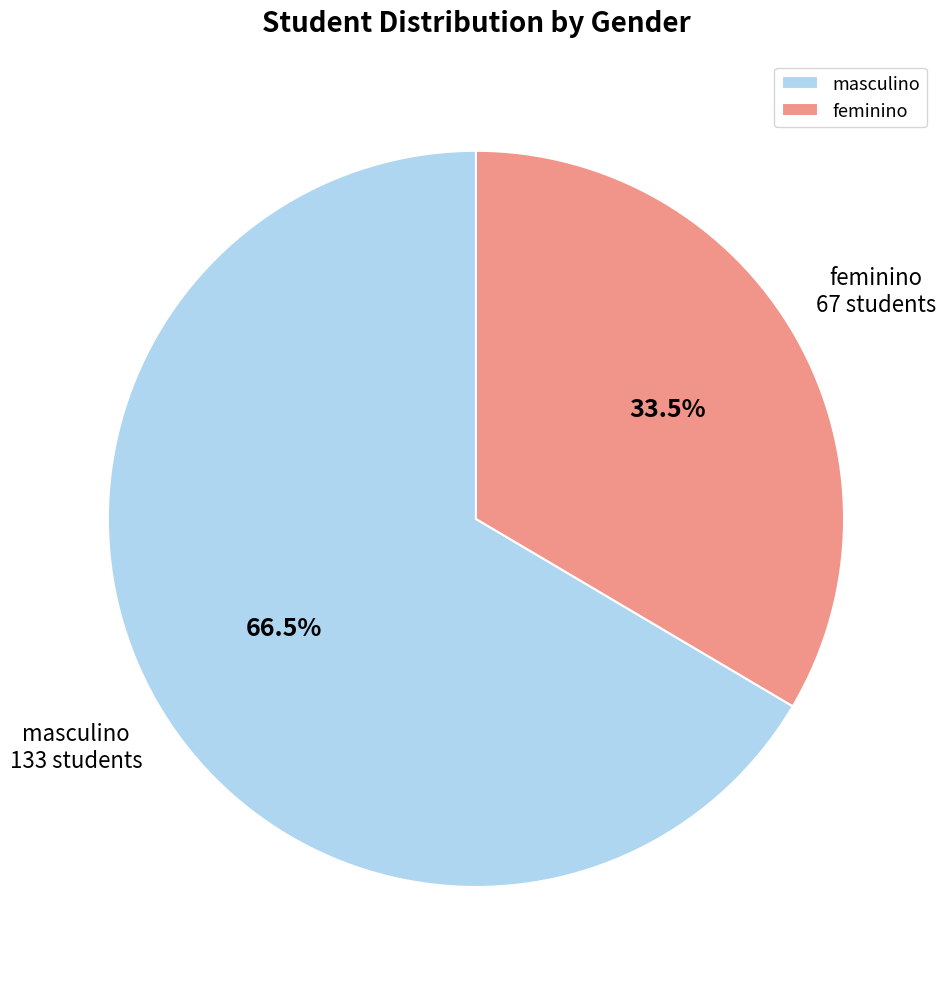

To the nearest percent, what is the average slice percentage?

50%